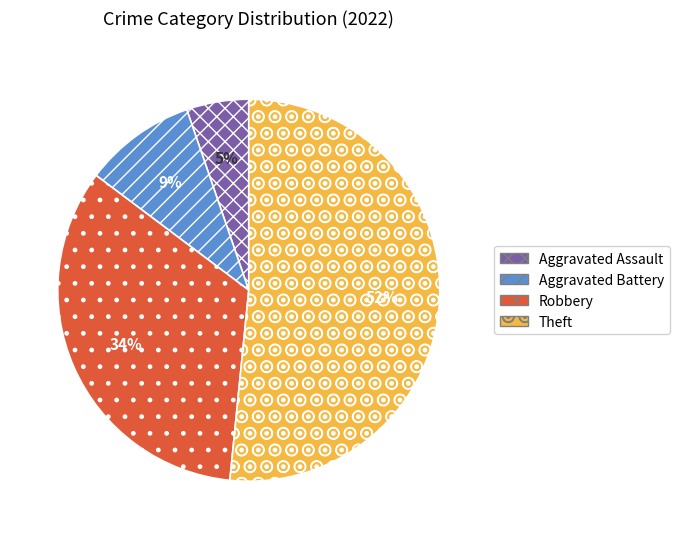

Which slice is the largest?

Theft